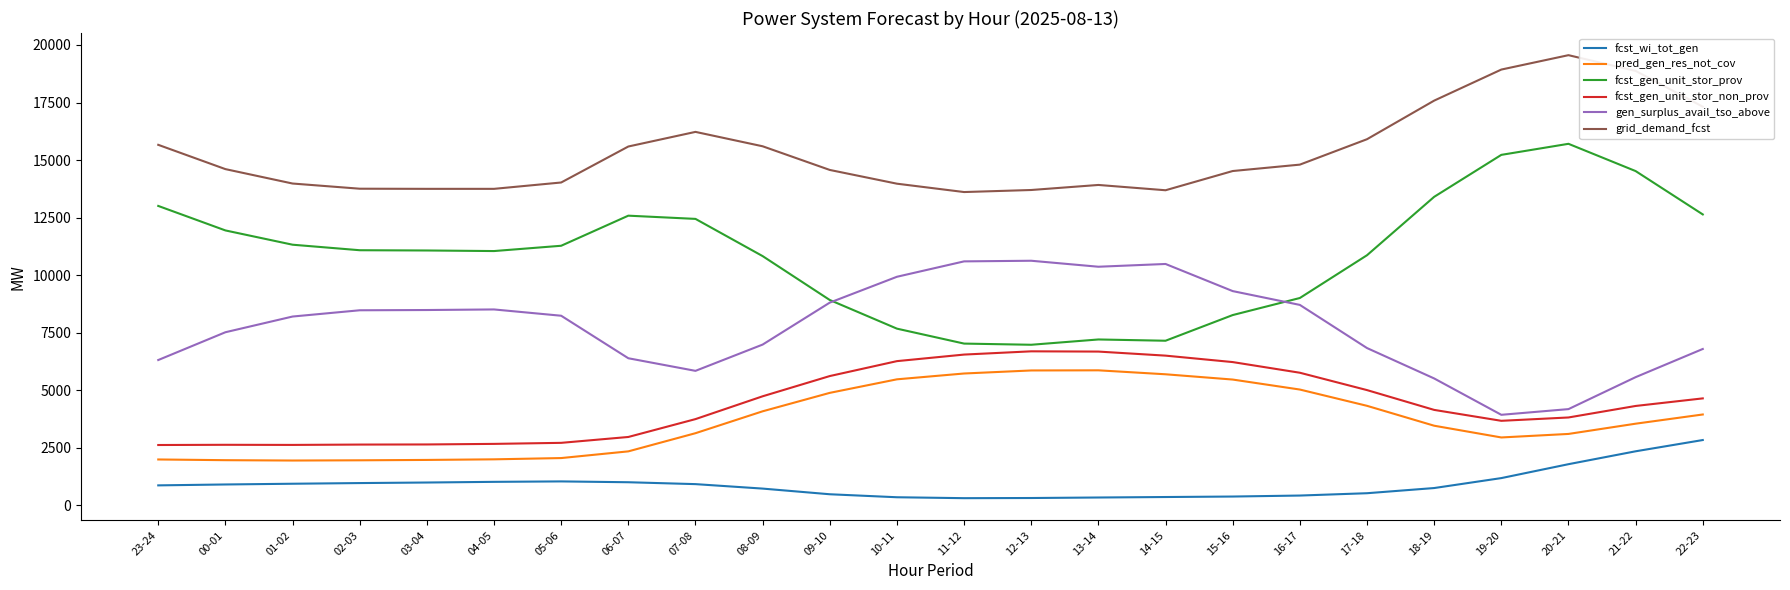

Which series has the largest range (max minus min)?

fcst_gen_unit_stor_prov